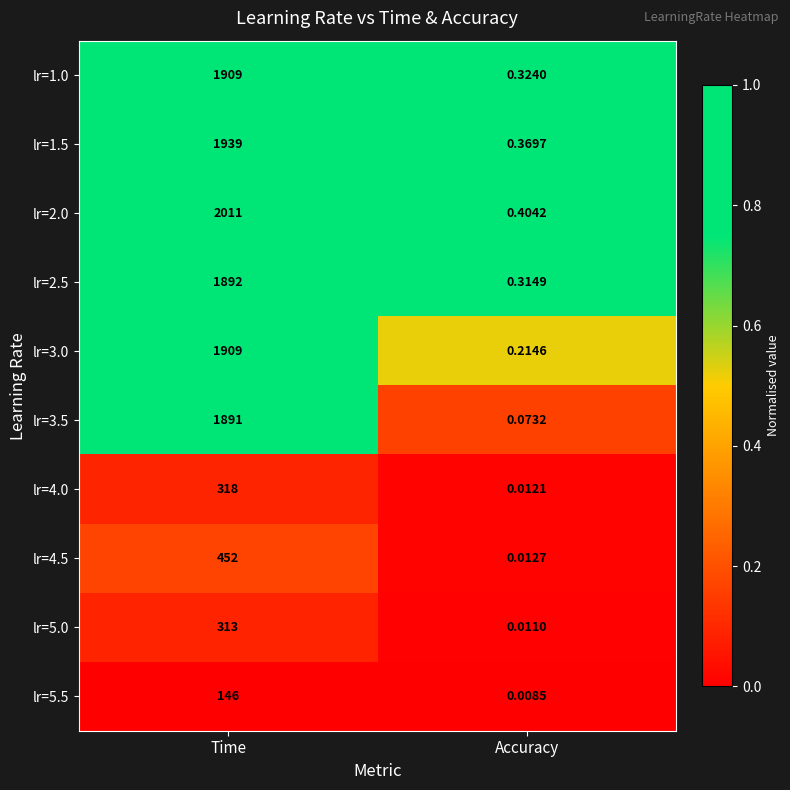

What is the greatest value displayed?

2011.0